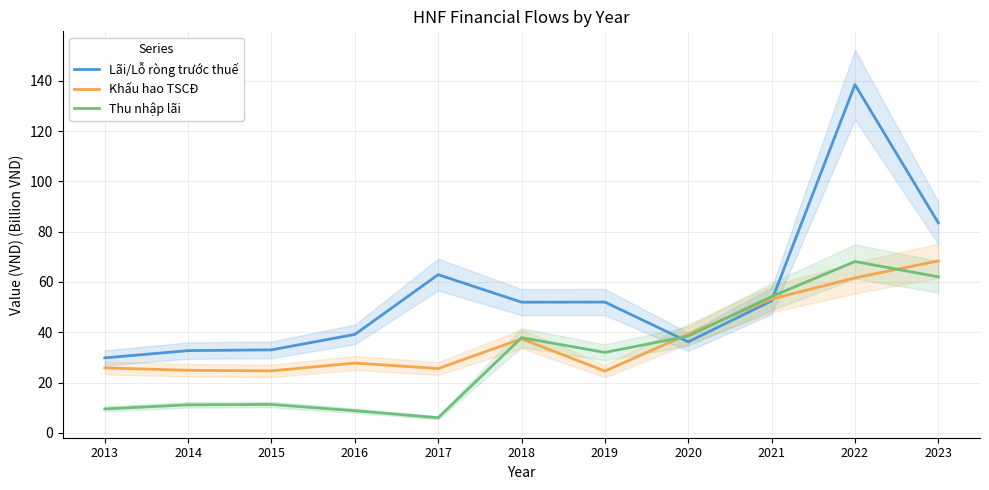

What is the sum of all Thu nhập lãi values?

339.5